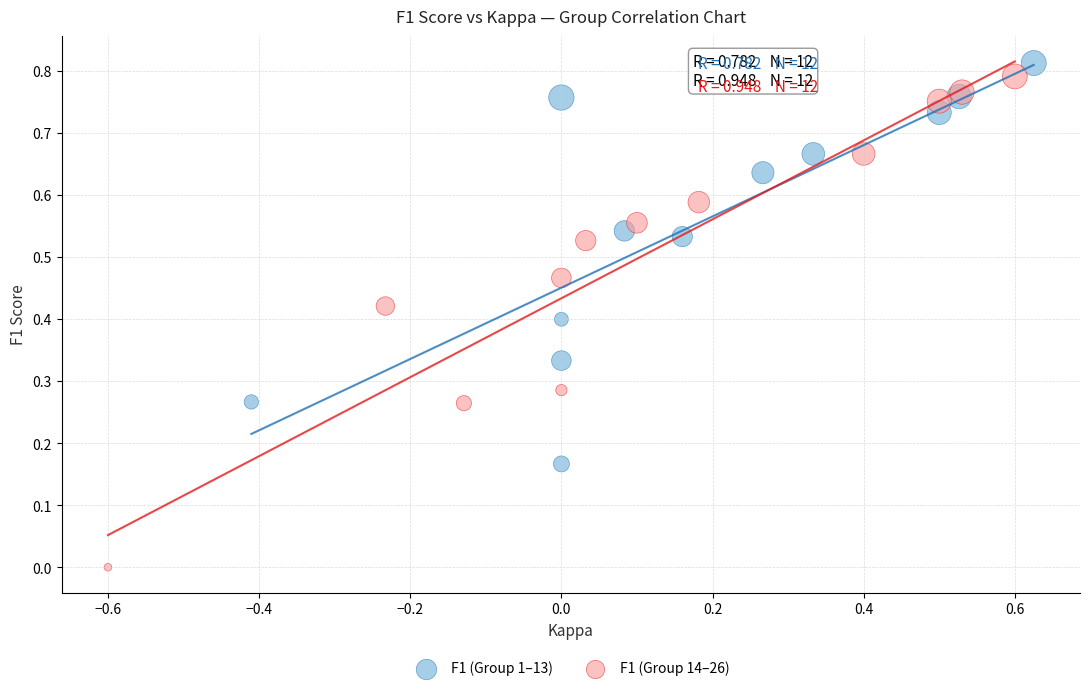

Which series has the widest spread of Y values?

F1 (Group 14–26)